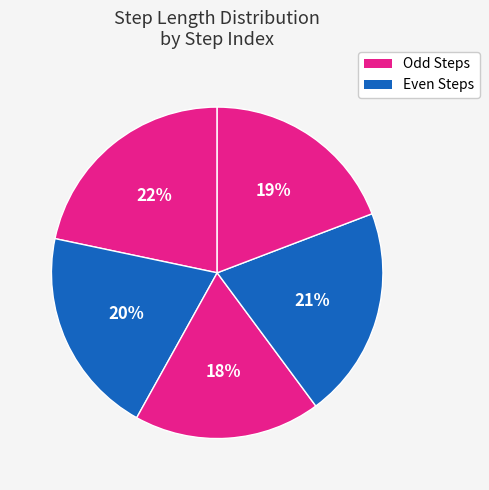

To the nearest percent, what is the average slice percentage?

20%